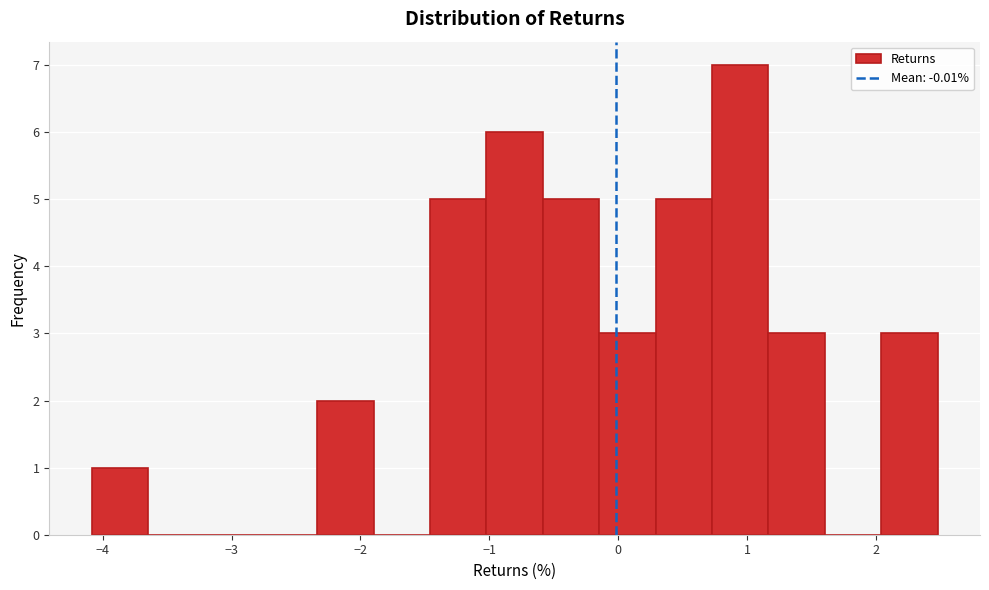

Reading left to right, transcribe this chart: for each bar, give the range it covers on the x-axis and its height. Neither the bar edges nor the heights are printed on the chart, so give them approximately, as read against the axes.

-4.1 to -3.6: 1
-3.6 to -3.2: 0
-3.2 to -2.8: 0
-2.8 to -2.3: 0
-2.3 to -1.9: 2
-1.9 to -1.5: 0
-1.5 to -1.0: 5
-1.0 to -0.6: 6
-0.6 to -0.1: 5
-0.1 to 0.3: 3
0.3 to 0.7: 5
0.7 to 1.2: 7
1.2 to 1.6: 3
1.6 to 2.0: 0
2.0 to 2.5: 3